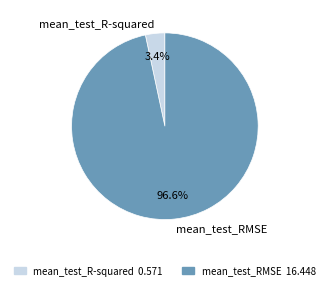

Does mean_test_RMSE account for over 50% of the chart?

Yes